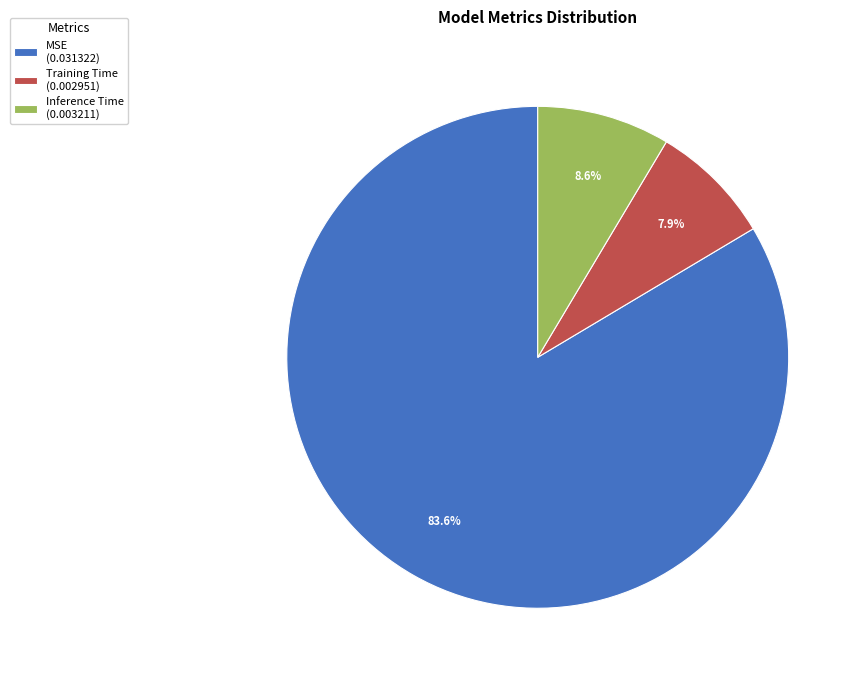

Does any single category account for the majority?

Yes